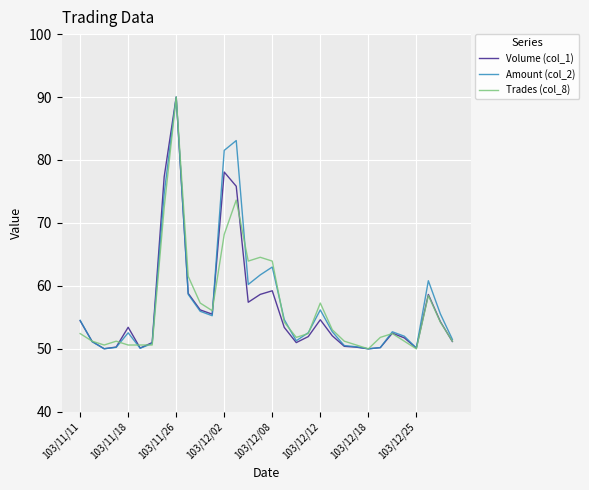

What is the maximum value for Amount (col_2)?

90.0